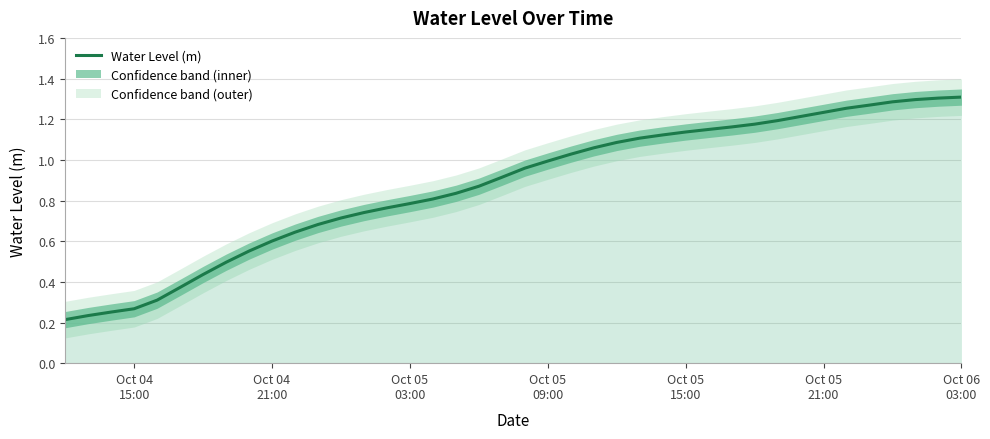

Is it true that the value at Oct 05 15:00 is 1.1?

True